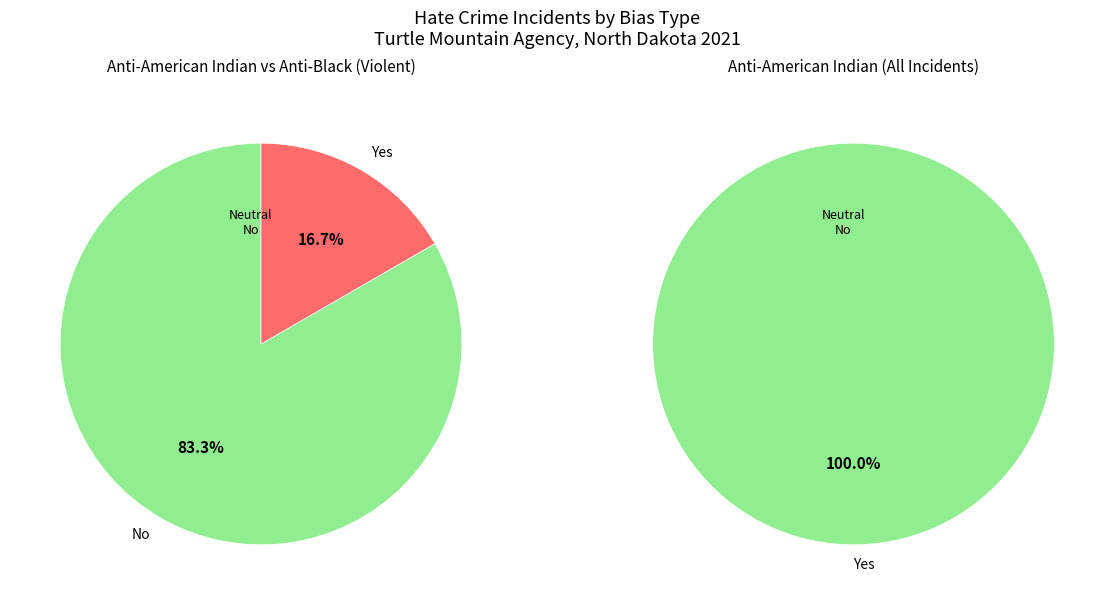

Which series has the largest range (max minus min)?

anti_american_indian_violent